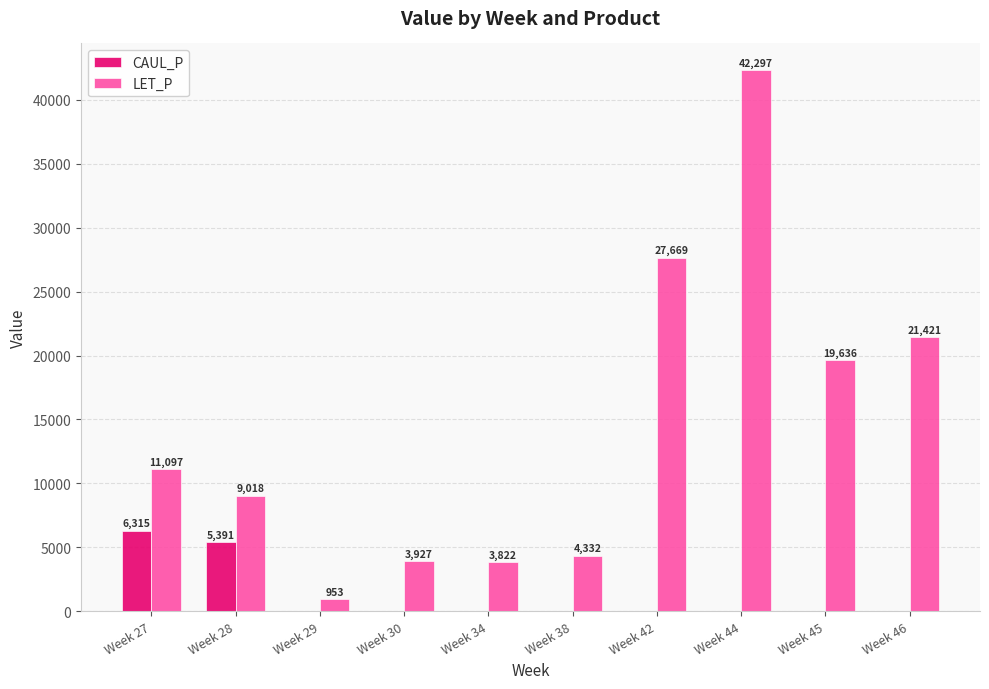

Is the value of CAUL_P at Week 46 greater than the value of LET_P at Week 29?

No